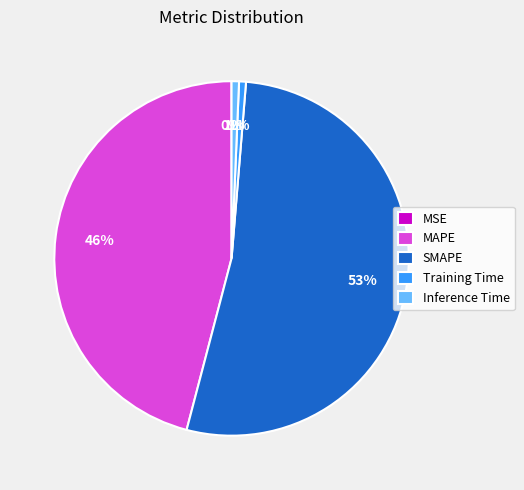

True or false: SMAPE accounts for 53% of the total.

True